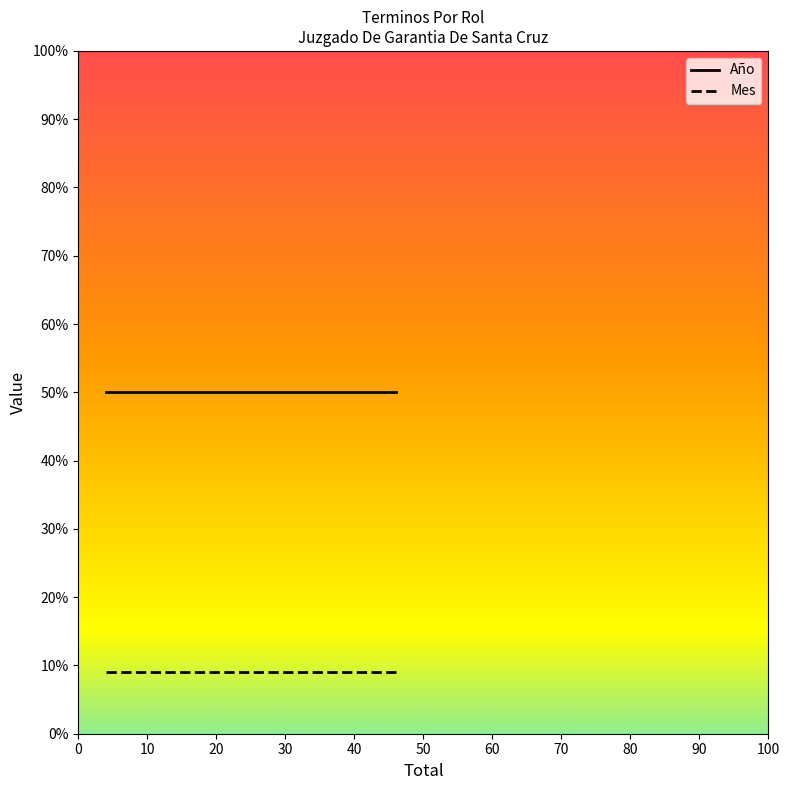

True or false: Año and Mes cross at least once.

False